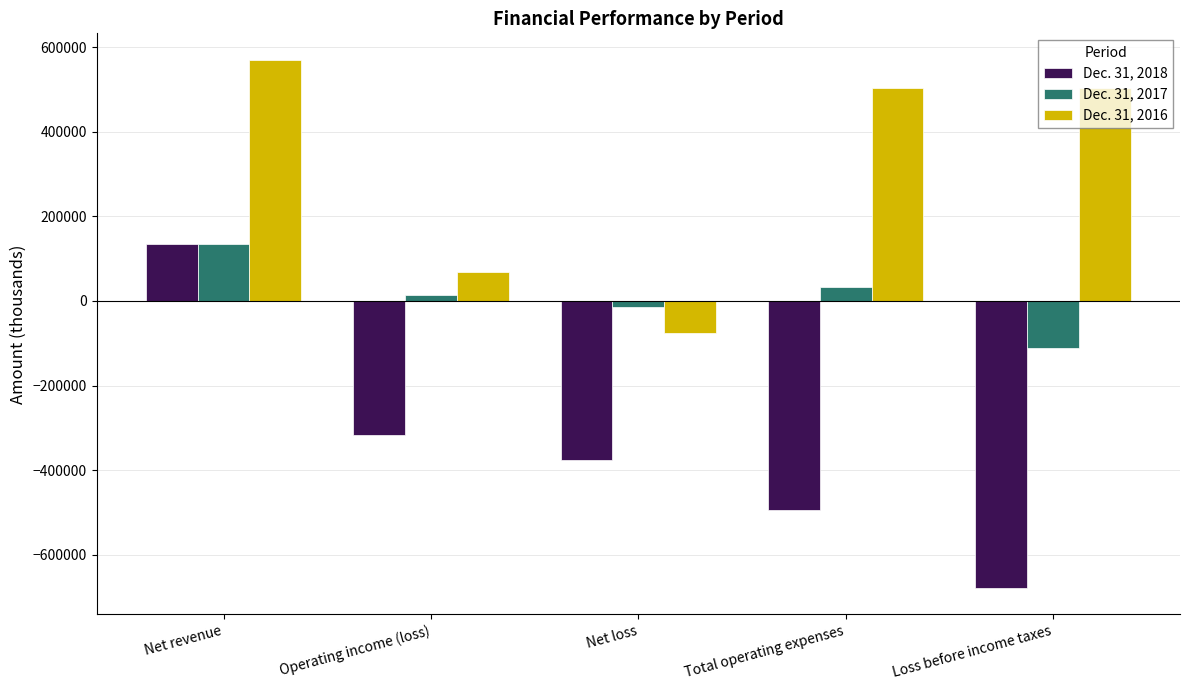

What is the label of the 5th bar from the right?

Net revenue